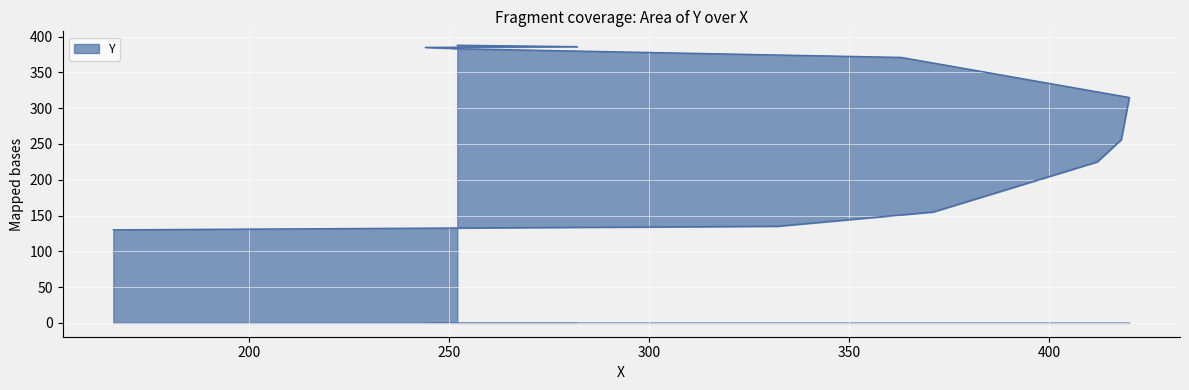

Is it true that the value at 412 is 324?

False